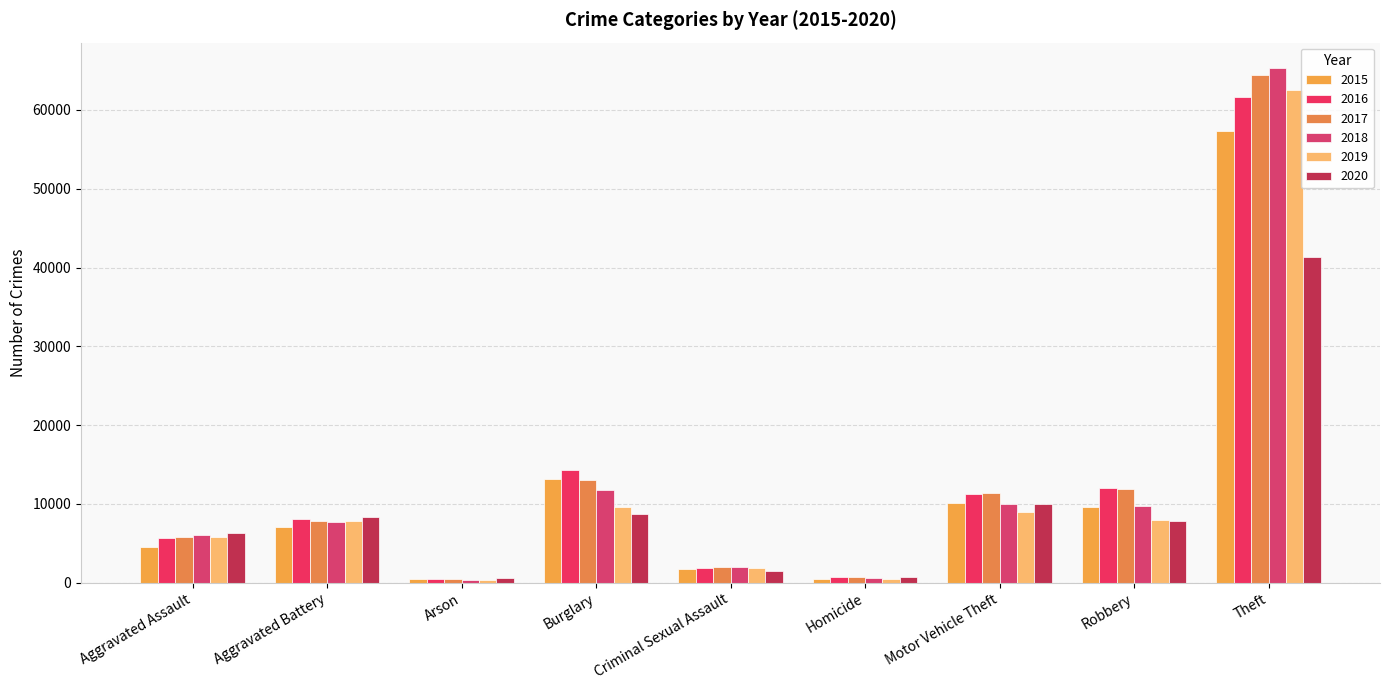

How many data points in 2017 are less than 7845?

4